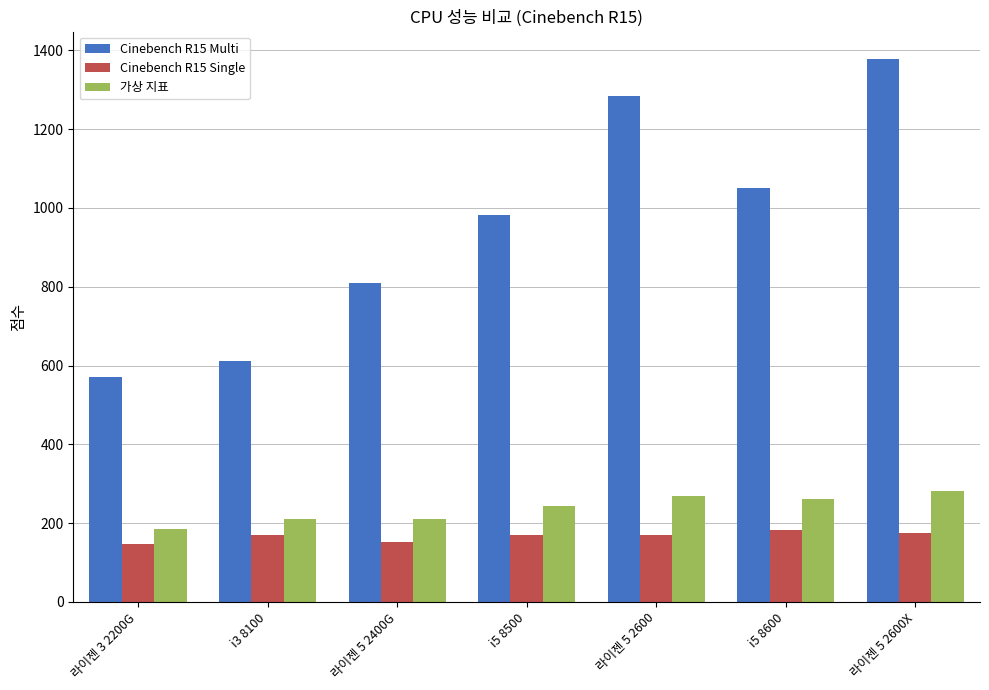

At how many categories does at least one series exceed 389?

7